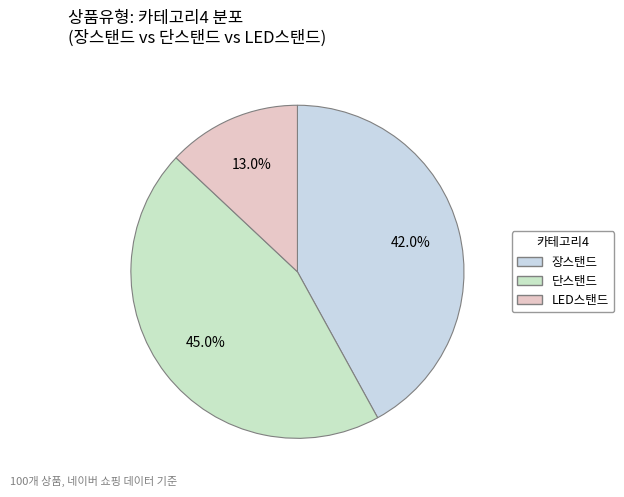

To the nearest percent, what is the combined percentage of 장스탠드 and 단스탠드?

87%